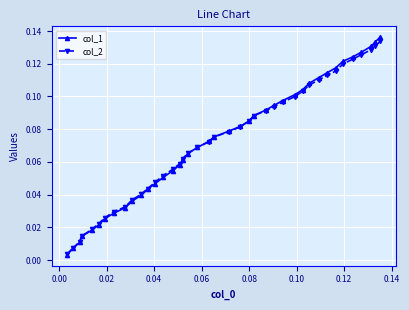

At how many categories does at least one series exceed 0?

40